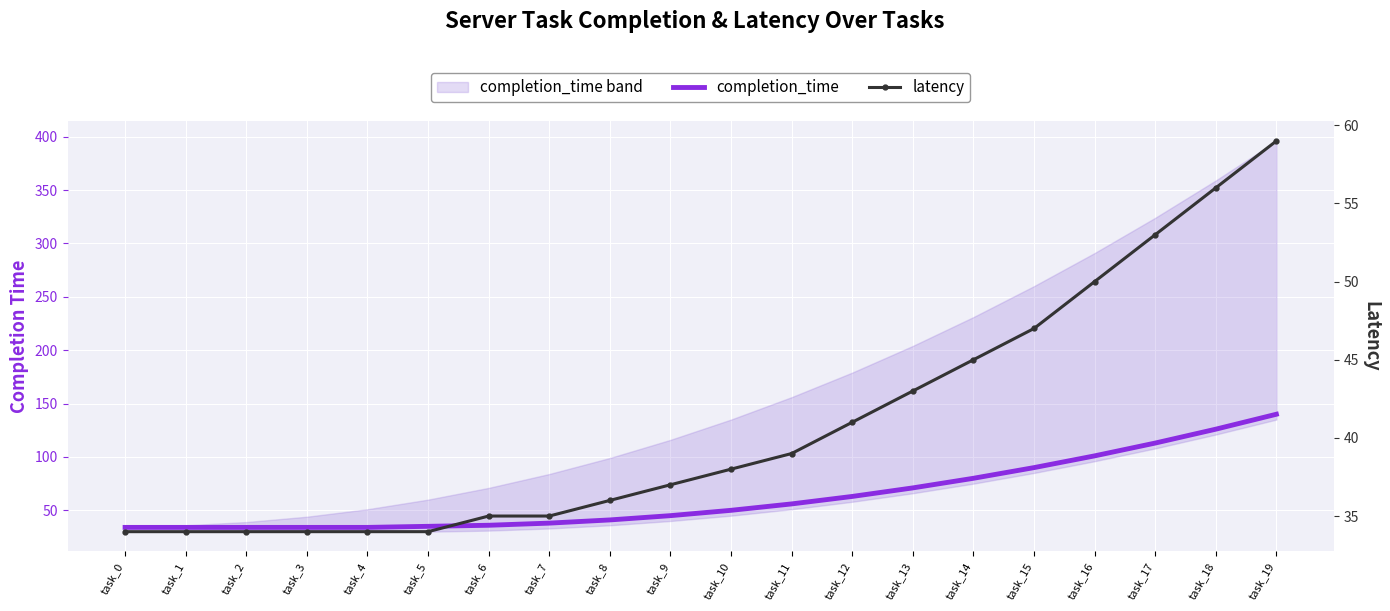

The latency series shows 53 at task_17. True or false?

True